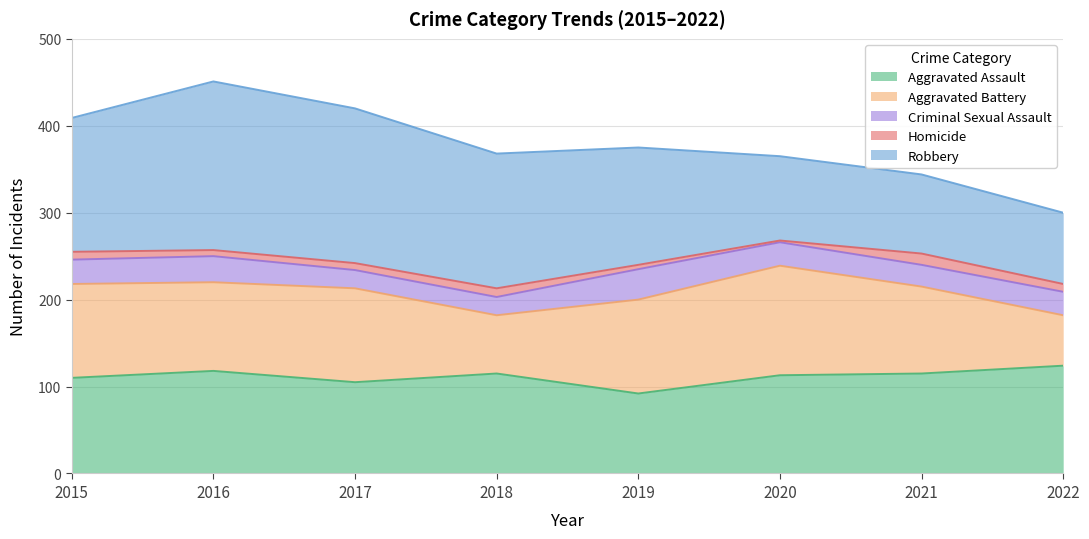

After their last crossing, which series has the higher values: Aggravated Battery or Robbery?

Robbery